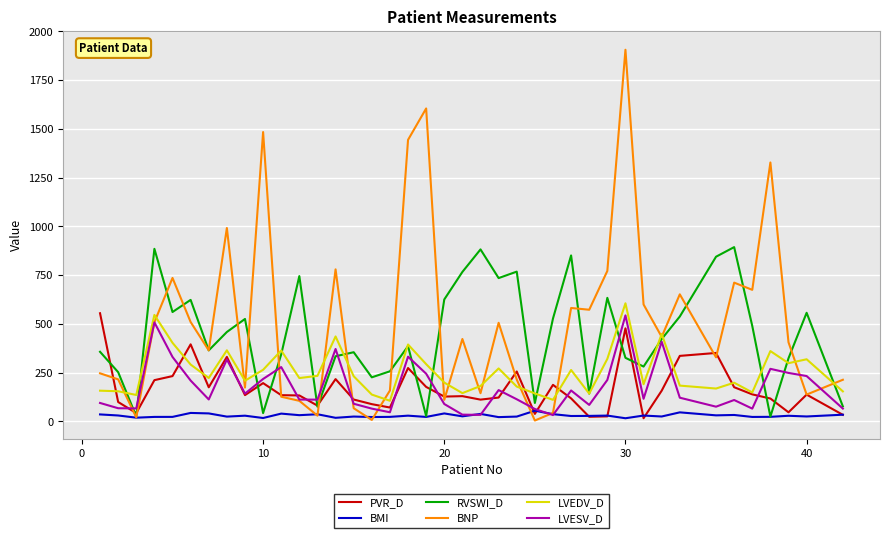

What is the maximum value for LVESV_D?

544.0